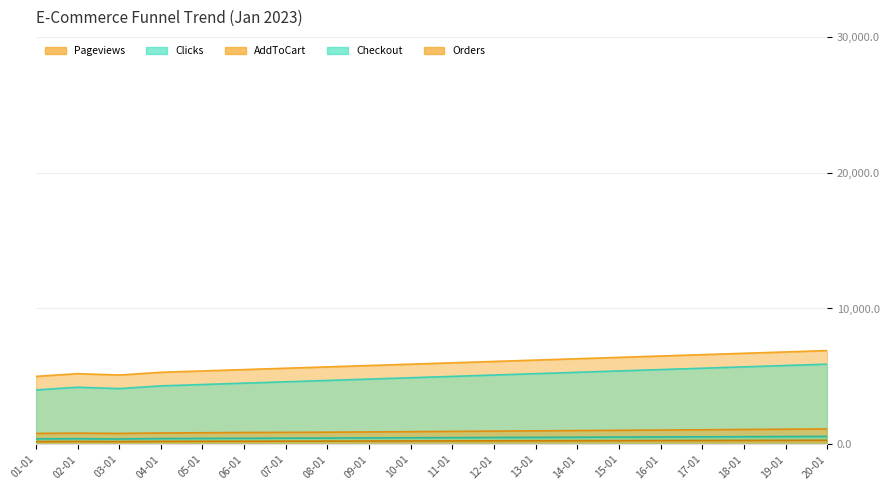

At 12-01, list the series in order from smallest to largest.

Orders, Checkout, AddToCart, Clicks, Pageviews